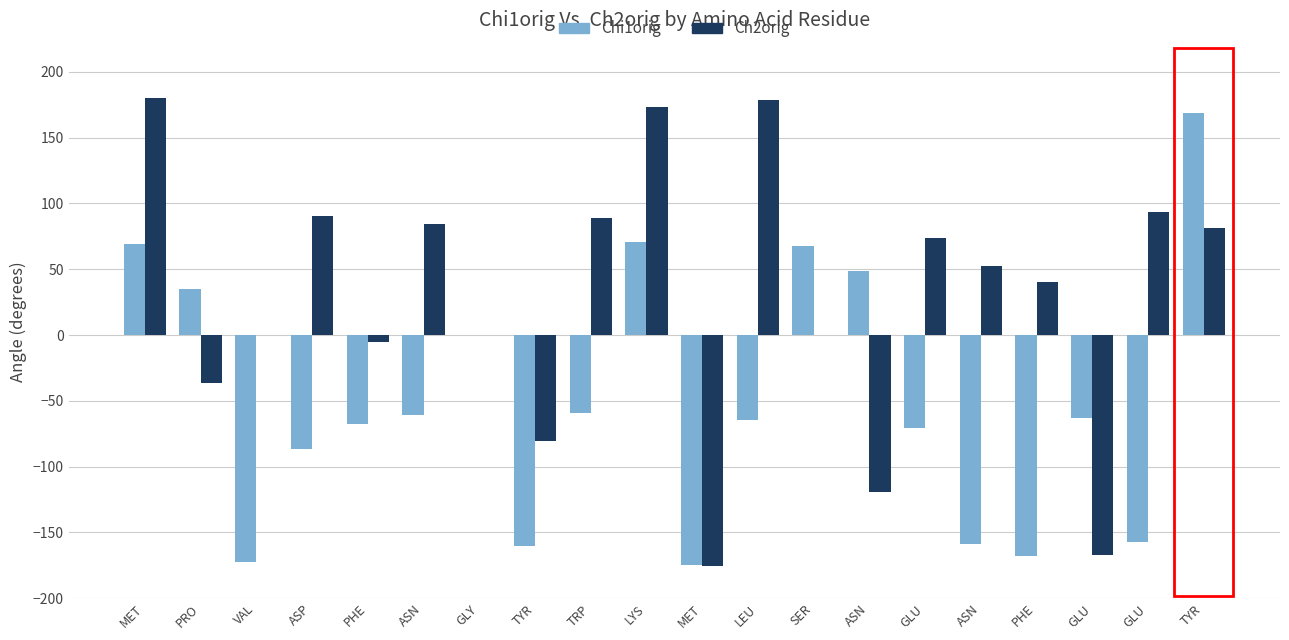

The value of Ch2orig at GLU is -167.2. True or false?

True